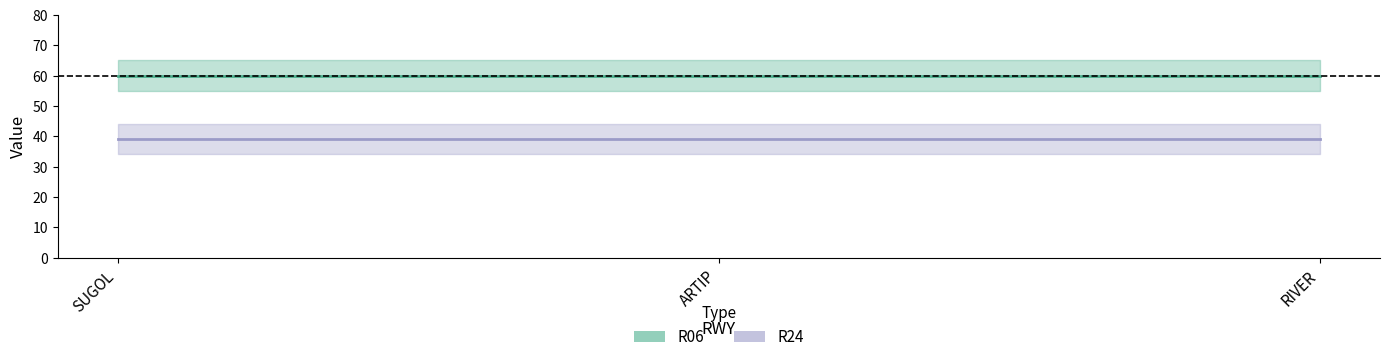

What is the average value of the R06 series?

60